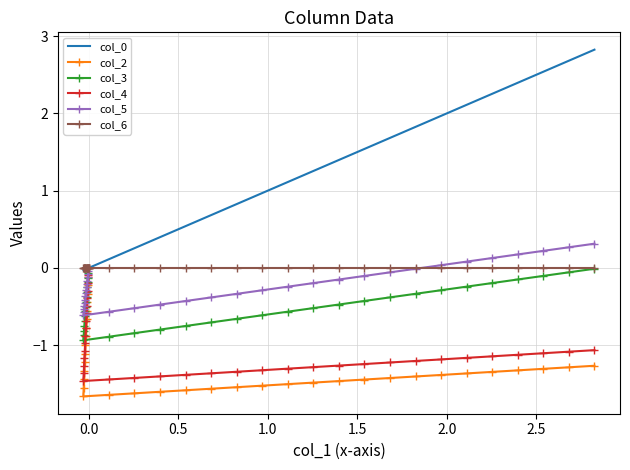

Which series has the widest spread of values?

col_0